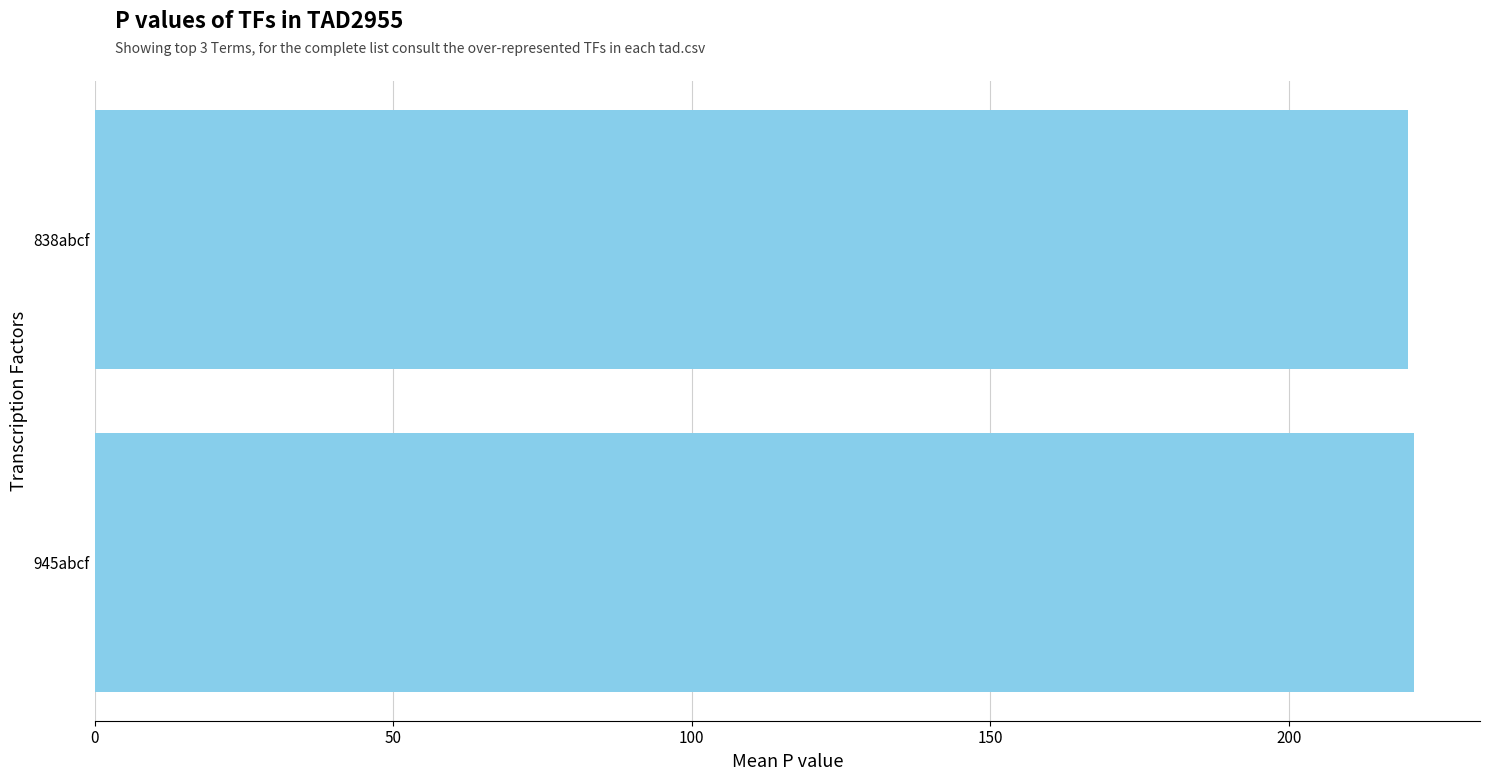

What is the maximum value shown in the chart?

221